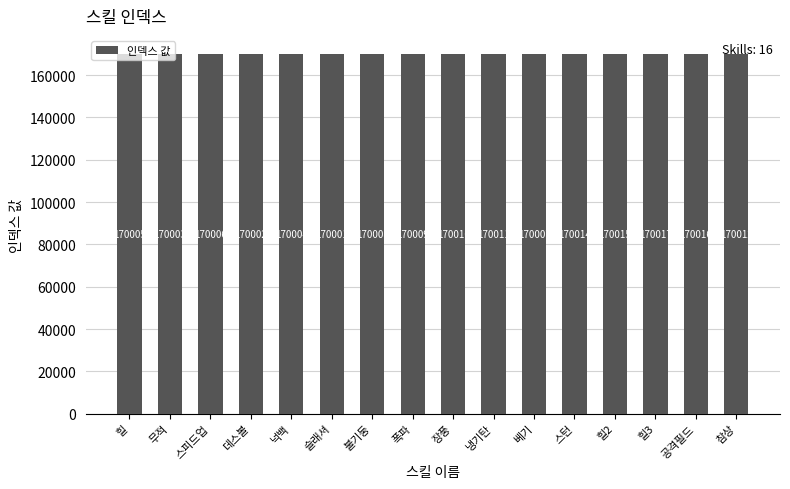

What is the value of the 1st bar from the left?

170005